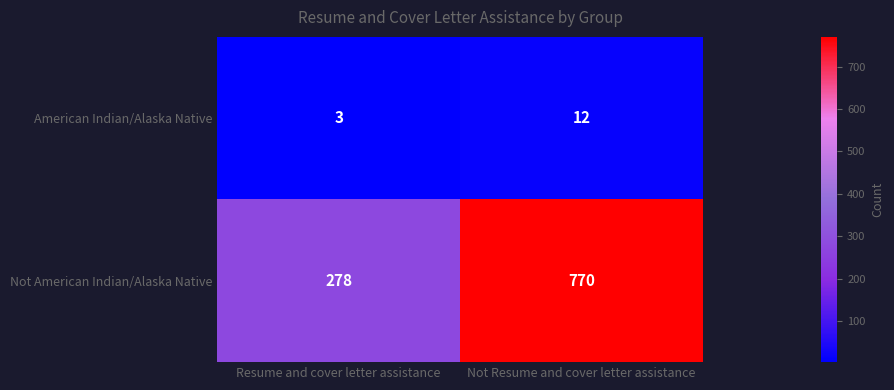

Between Resume and cover letter assistance and Not Resume and cover letter assistance, which series saw the biggest shift?

Not American Indian/Alaska Native